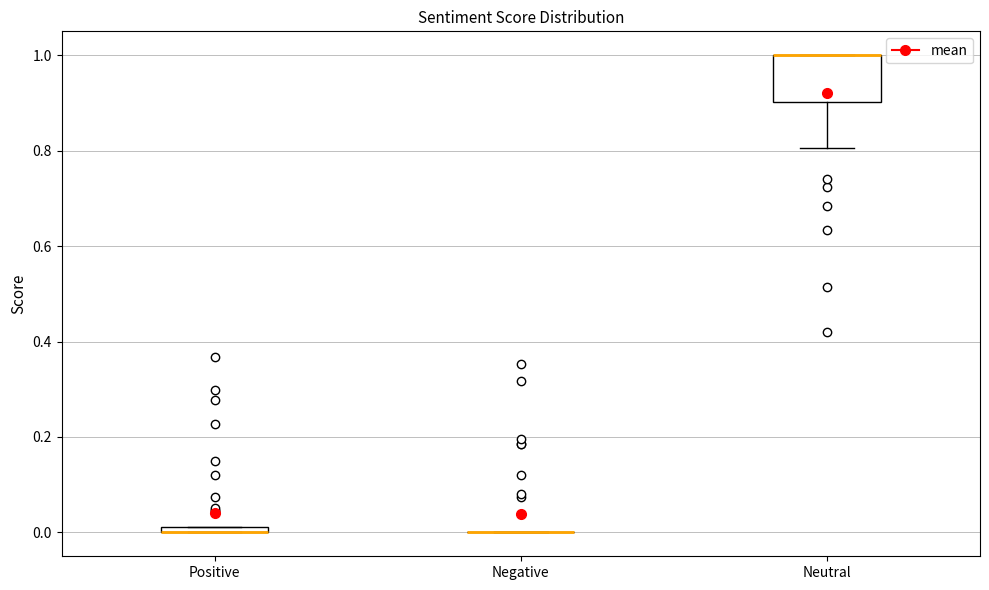

Which box is the tallest, from its lower edge to its upper edge?

Neutral